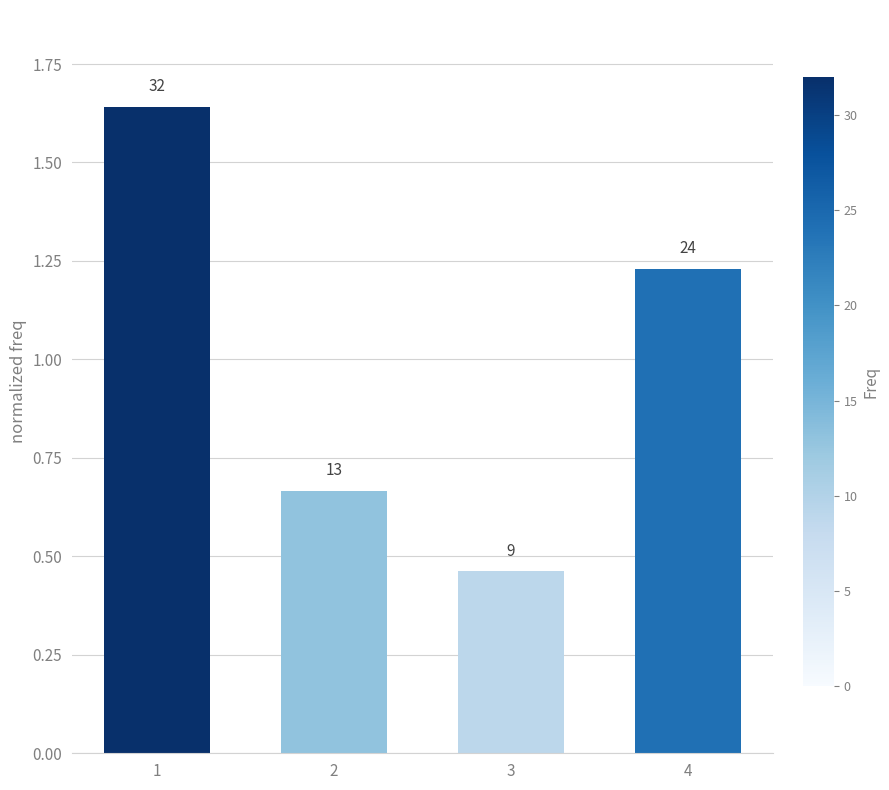

Does the chart contain stacked bars?

No